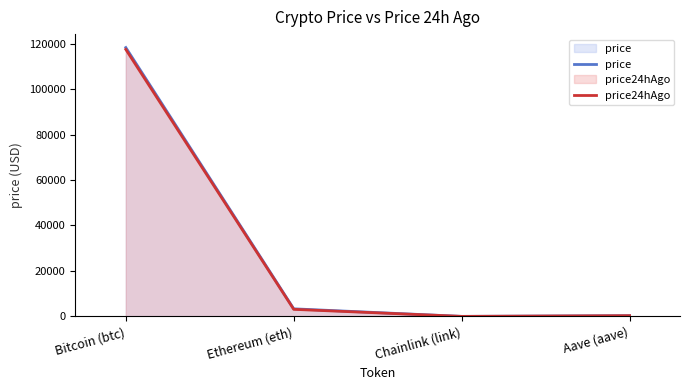

At Ethereum (eth), list the series in order from smallest to largest.

price24hAgo, price